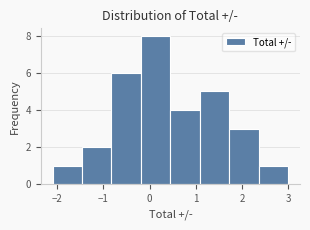

Which range on the x-axis has the tallest bar?

-0.2 to 0.5